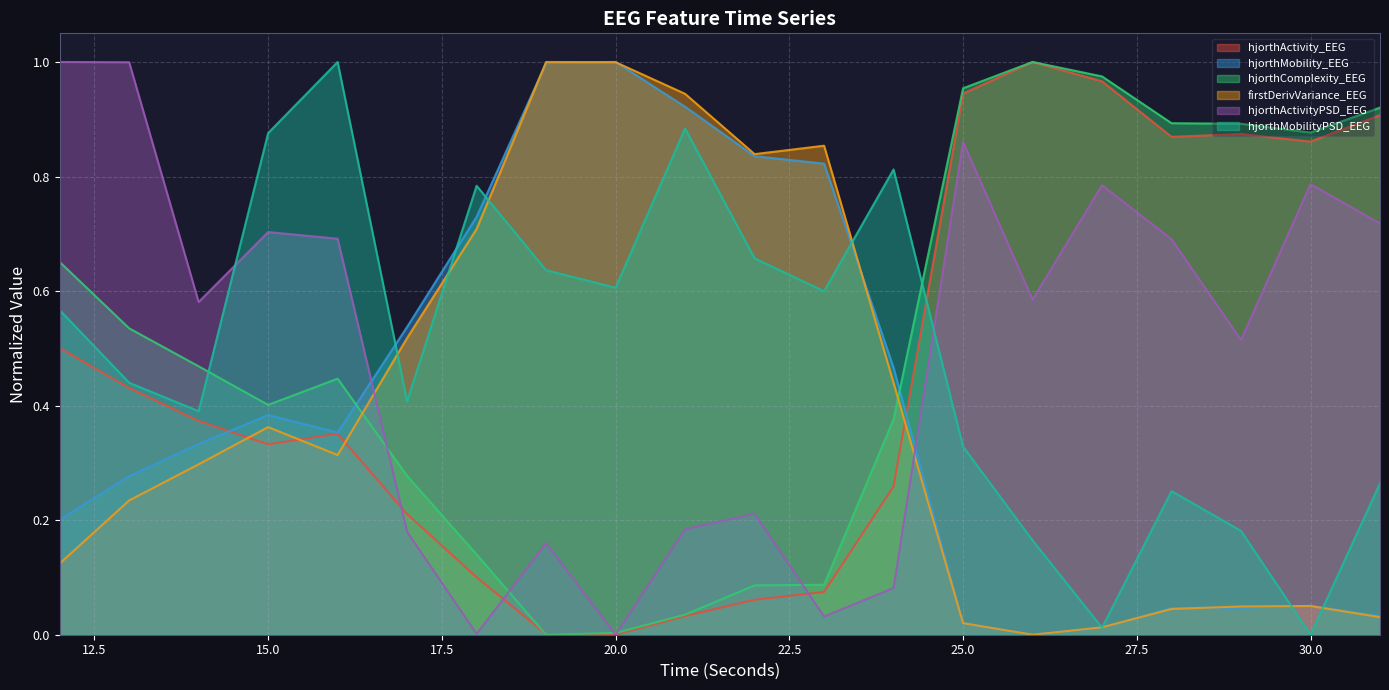

Is the value of hjorthMobilityPSD_EEG at 23 greater than the value of hjorthMobility_EEG at 12?

Yes